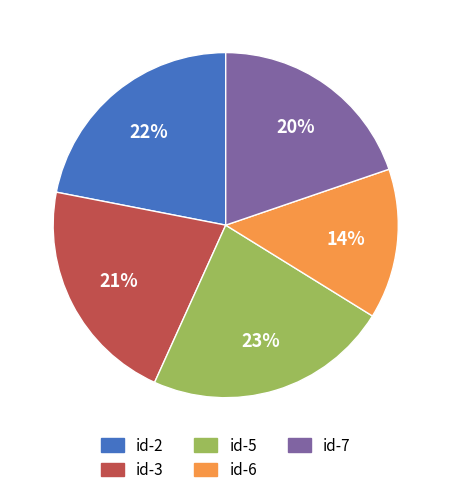

To the nearest percent, what is the difference between the largest and smallest slice percentages?

9%